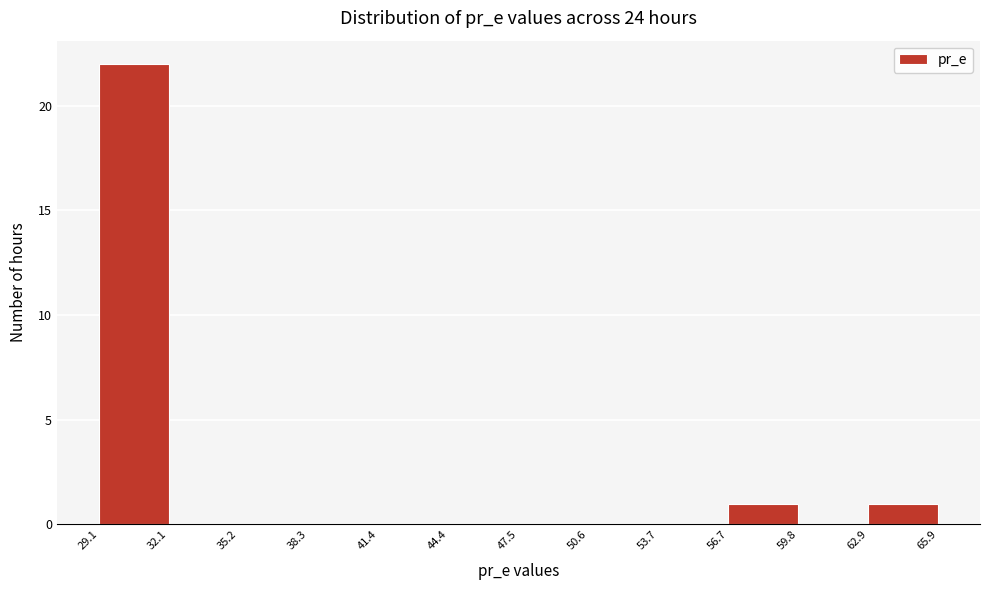

Over which range of the x-axis is the bar tallest?

29.1 to 32.1